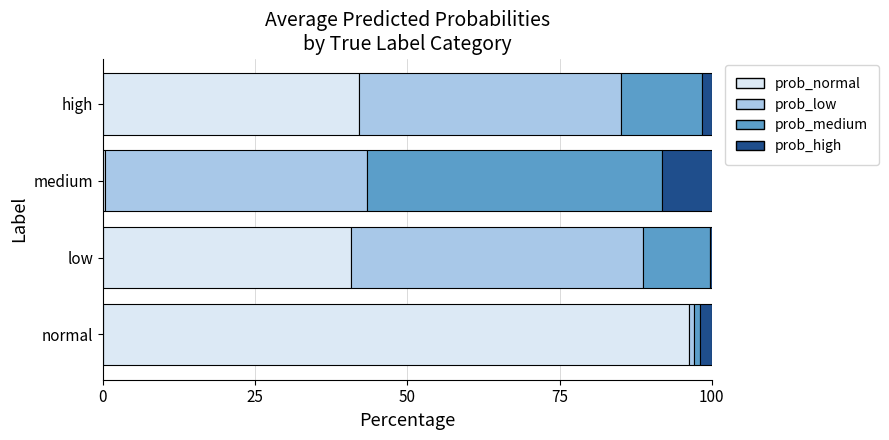

At which label does prob_normal reach its peak?

normal